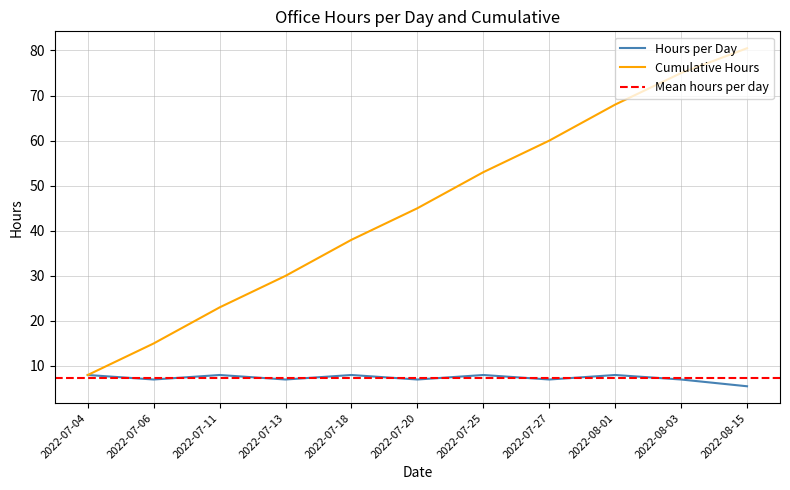

What is the value of the Hours point at the 5th from the left?

8.0